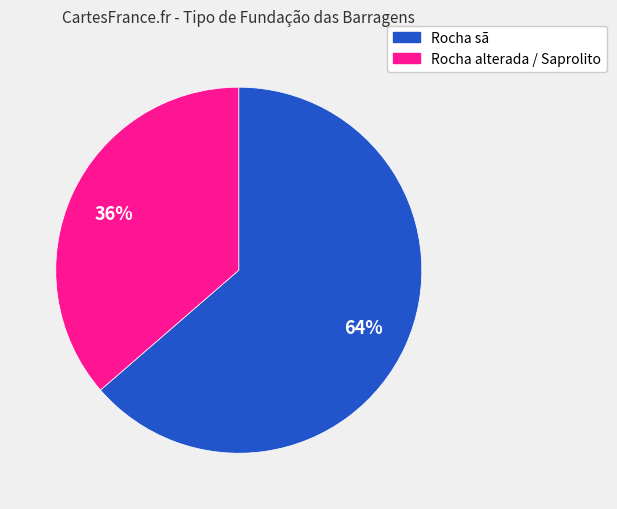

How many segments does this pie chart have?

2